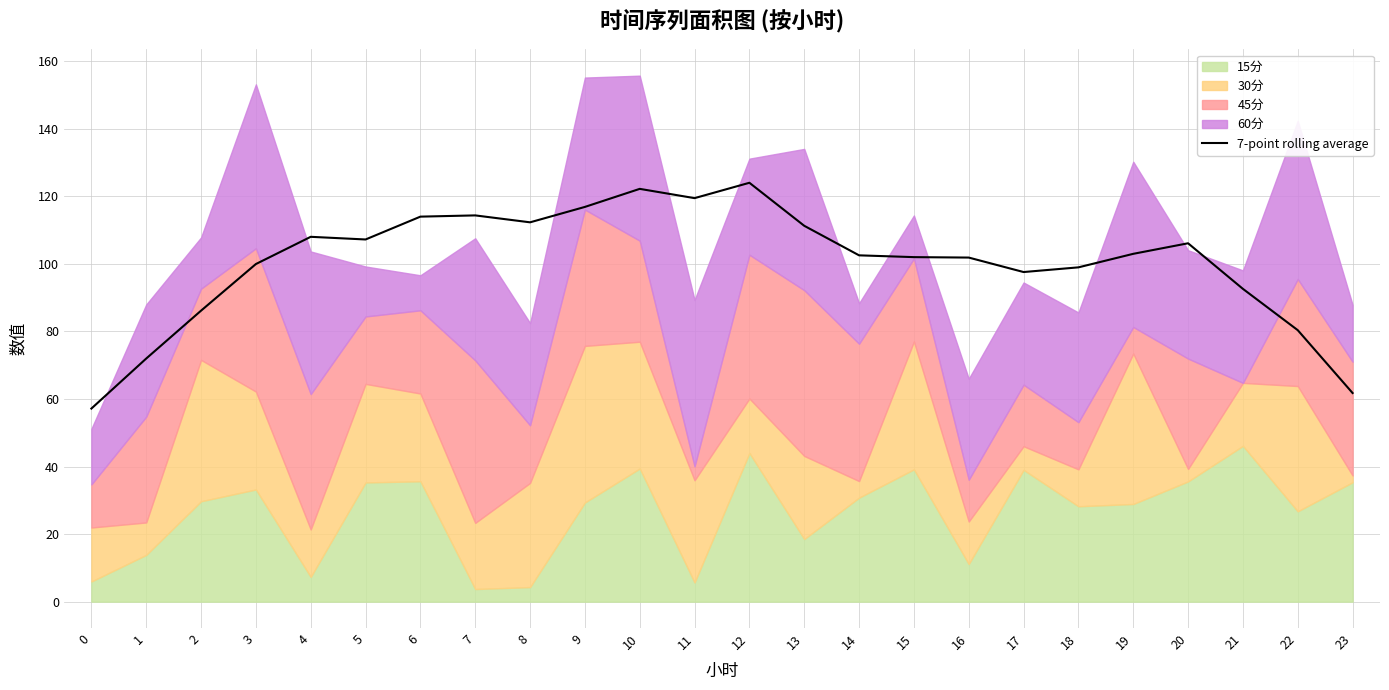

Which has a higher value, 11 or 2?

11